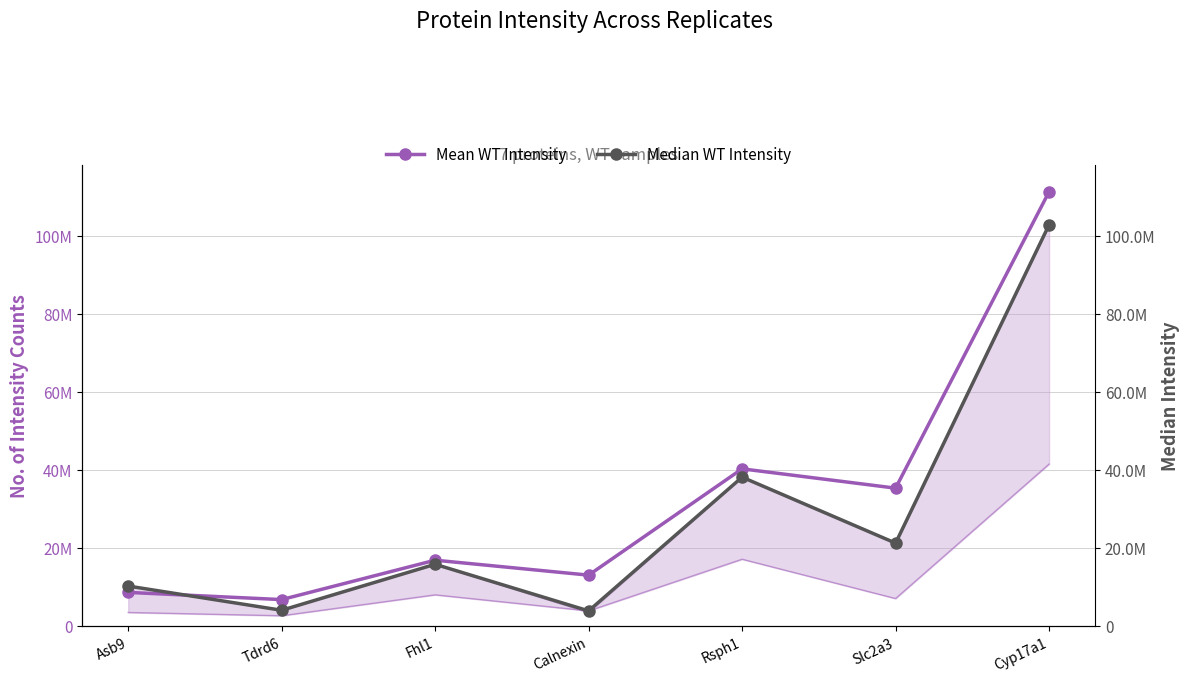

Which series has the widest spread of values?

Mean WT Intensity